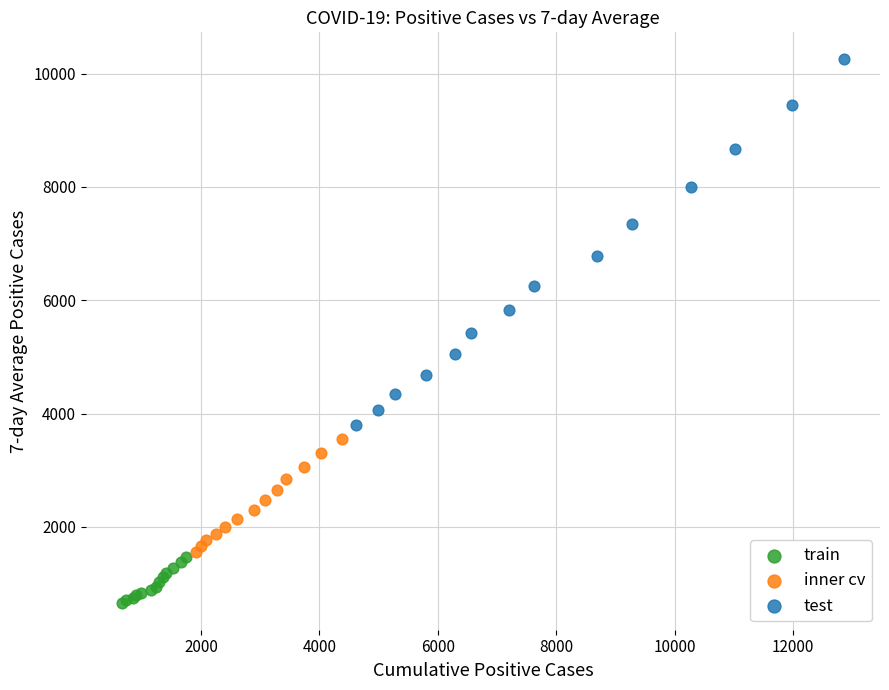

Which series contains the highest Y value?

test